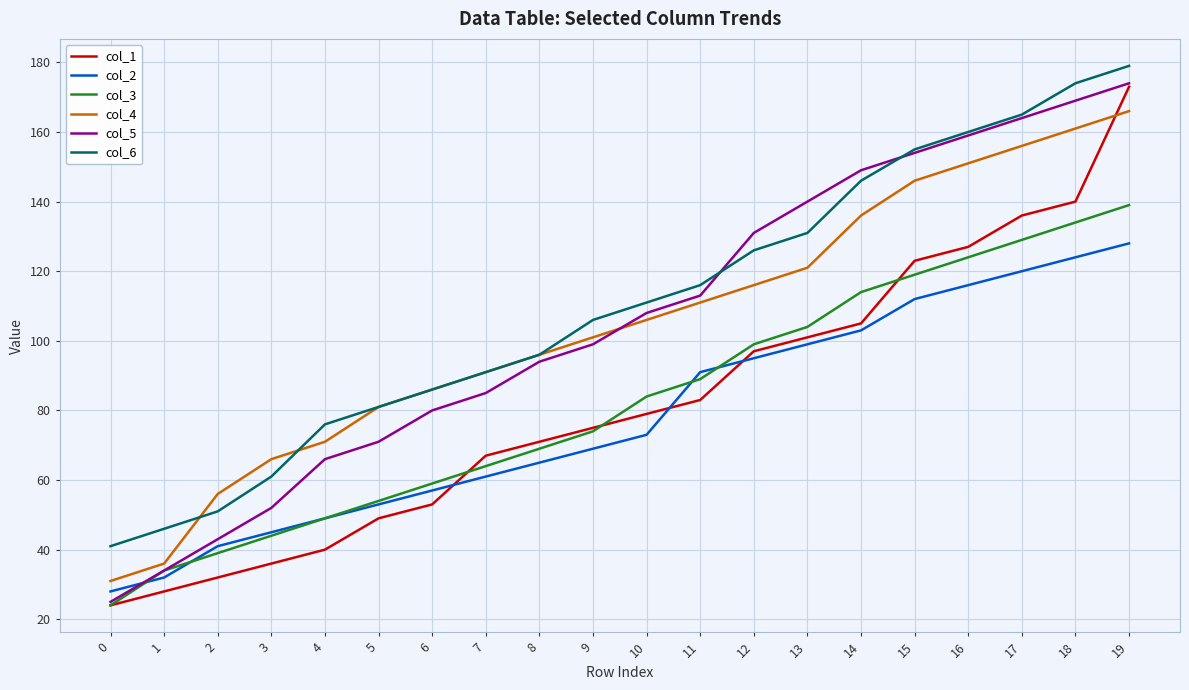

What is the difference between the highest and lowest values at 2?

24